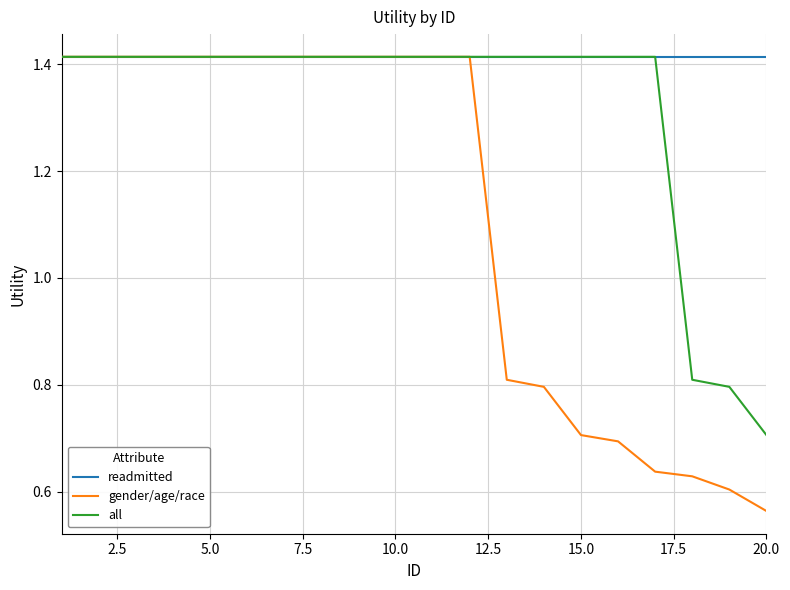

Which series has the largest total across all categories?

readmitted